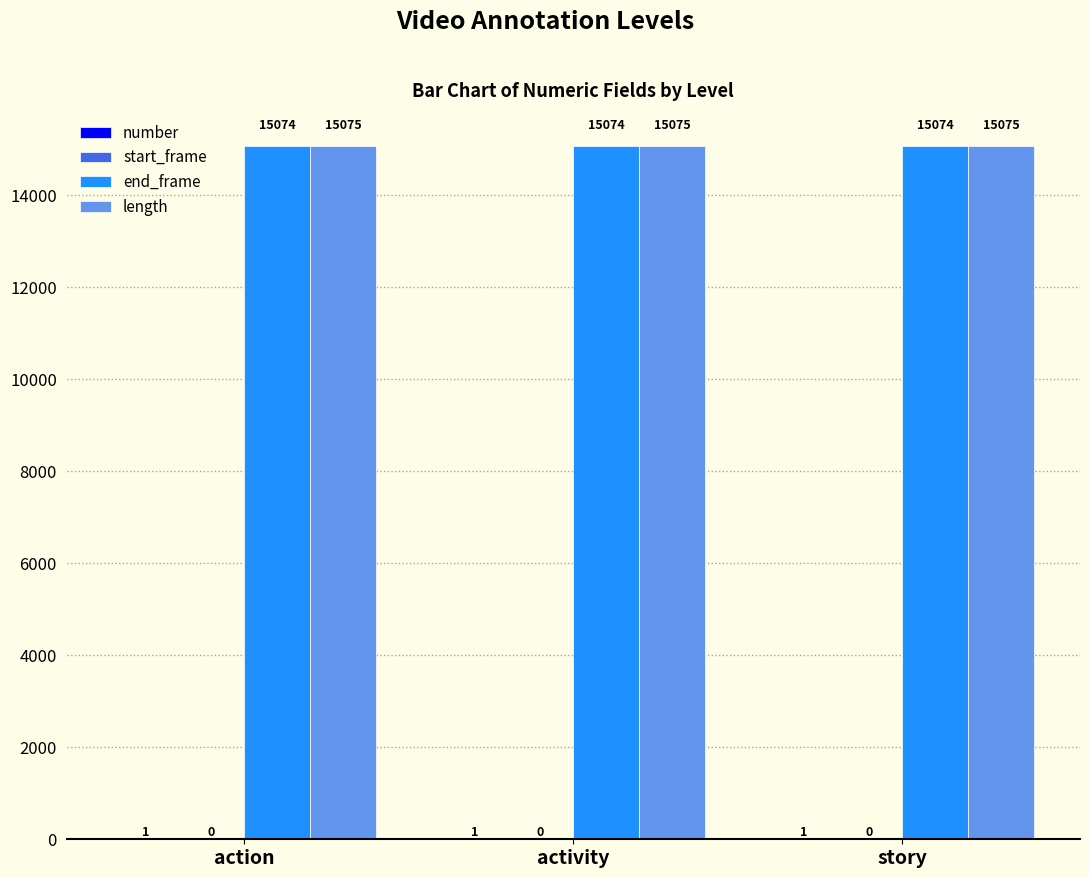

Is the value of length at story greater than the value of end_frame at action?

Yes